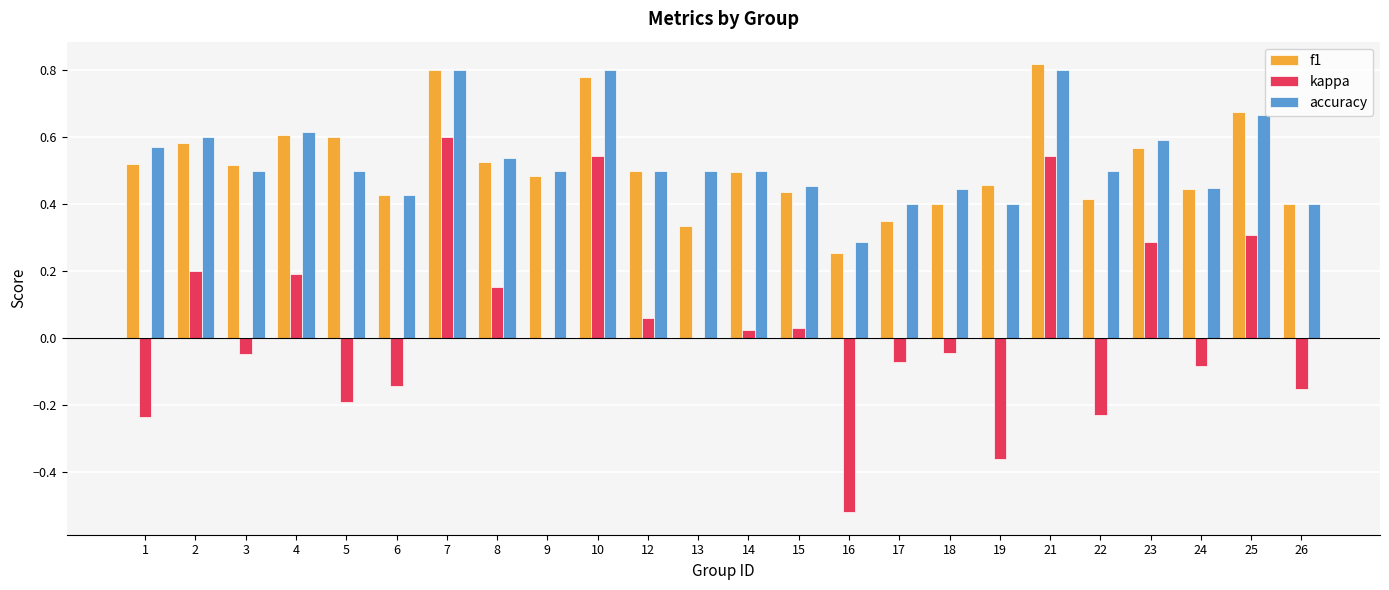

Where does the kappa series first go above 0?

2